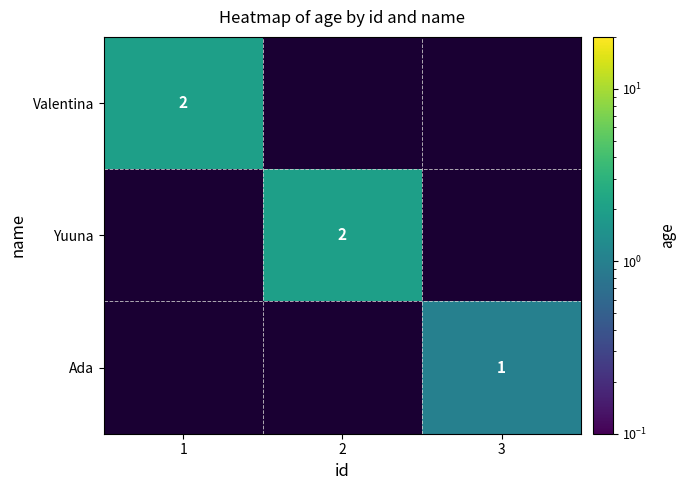

How many series are shown in this chart?

3